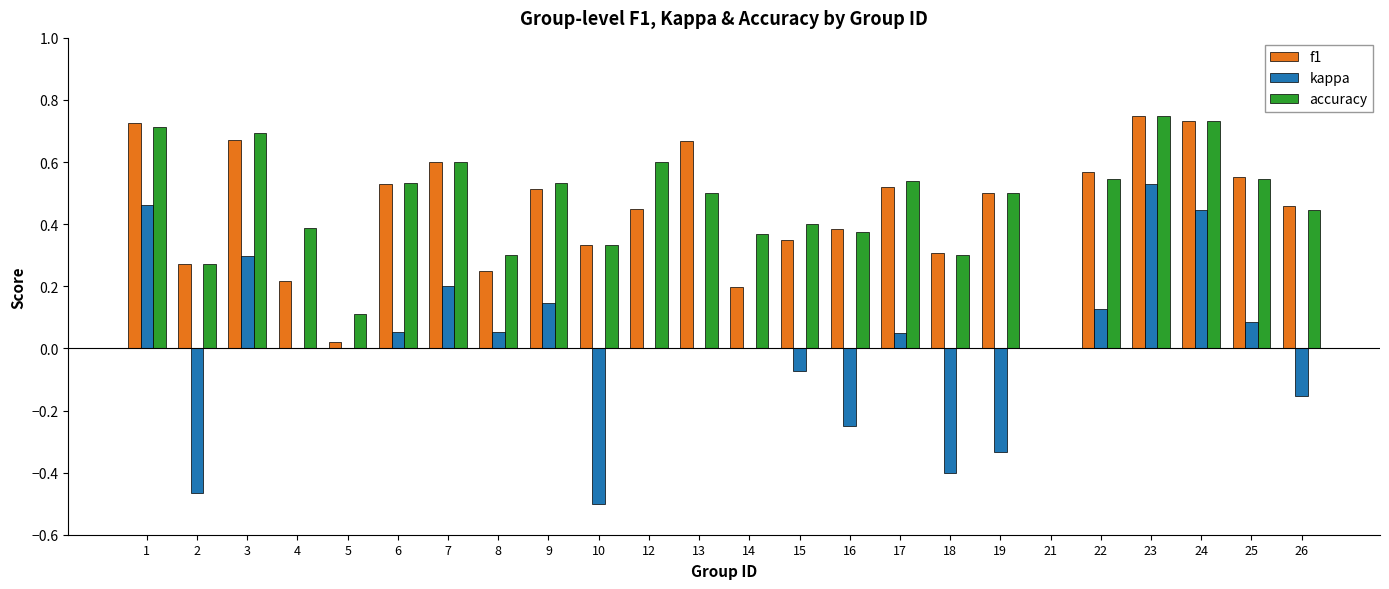

Is it true that f1 equals 0.1 at 2?

False